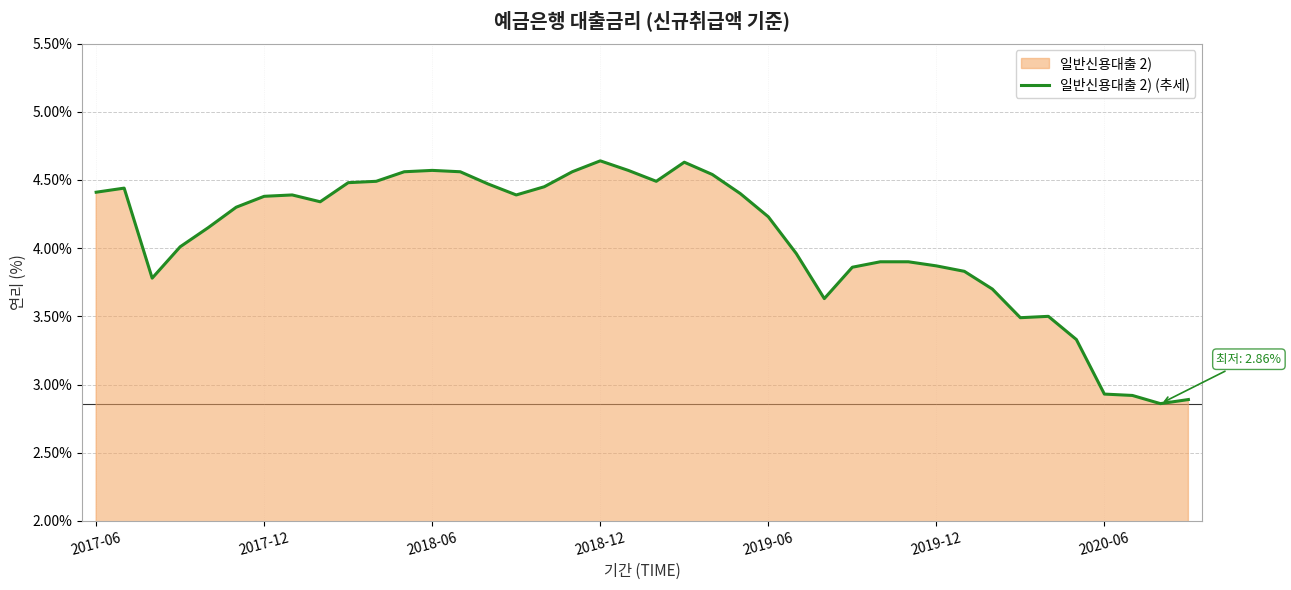

What is the sum of all values?

162.8